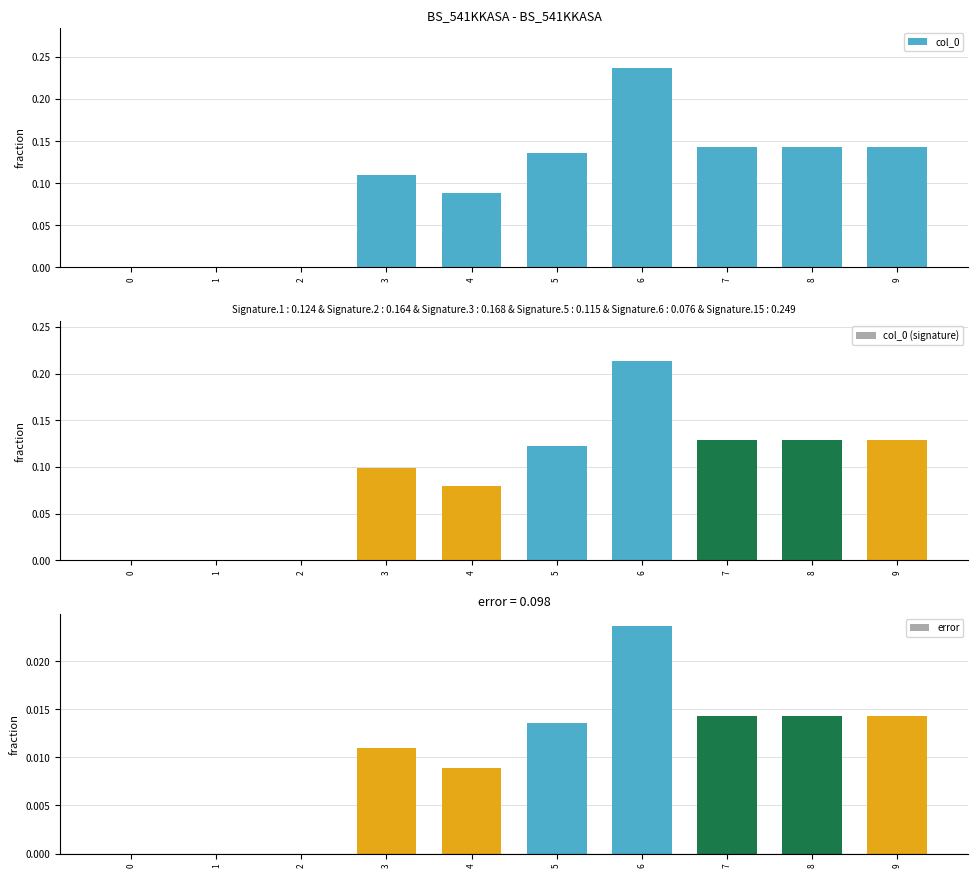

Does the chart contain any negative values?

No